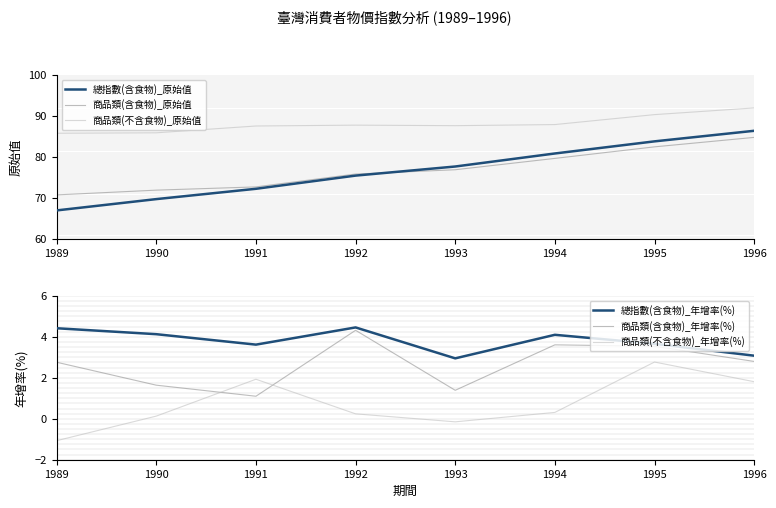

How many interior local peaks does the 總指數(含食物)_年增率(%) series have?

2